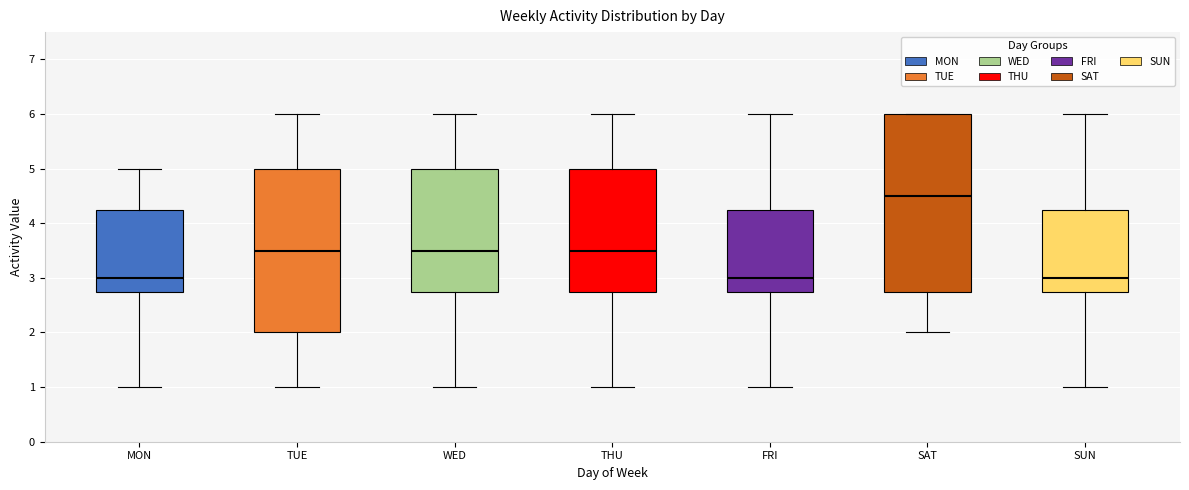

Reading left to right, transcribe this box plot: for each box, give where its median line is, the range the box spans, and where its two whiskers end, as read against the y-axis. The values are not printed on the chart, so give them approximately, as read against the axis.

MON: median 3.0, box 2.8 to 4.3, whiskers 1.0 to 5.0
TUE: median 3.5, box 2.0 to 5.0, whiskers 1.0 to 6.0
WED: median 3.5, box 2.8 to 5.0, whiskers 1.0 to 6.0
THU: median 3.5, box 2.8 to 5.0, whiskers 1.0 to 6.0
FRI: median 3.0, box 2.8 to 4.3, whiskers 1.0 to 6.0
SAT: median 4.5, box 2.8 to 6.0, whiskers 2.0 to 6.0
SUN: median 3.0, box 2.8 to 4.3, whiskers 1.0 to 6.0